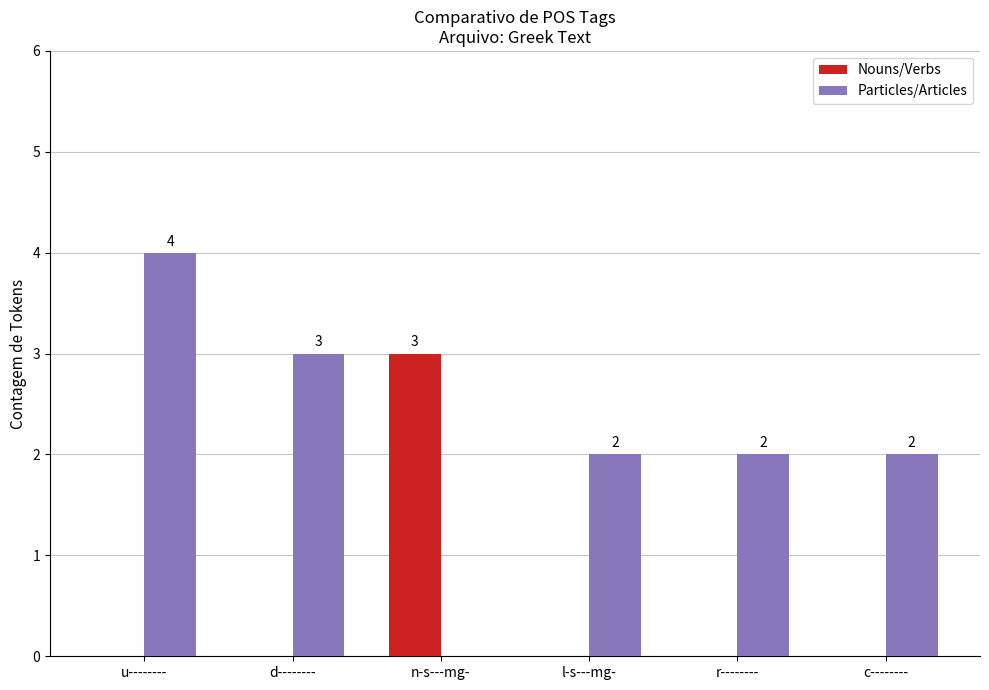

What is the highest value of the Nouns/Verbs series?

3